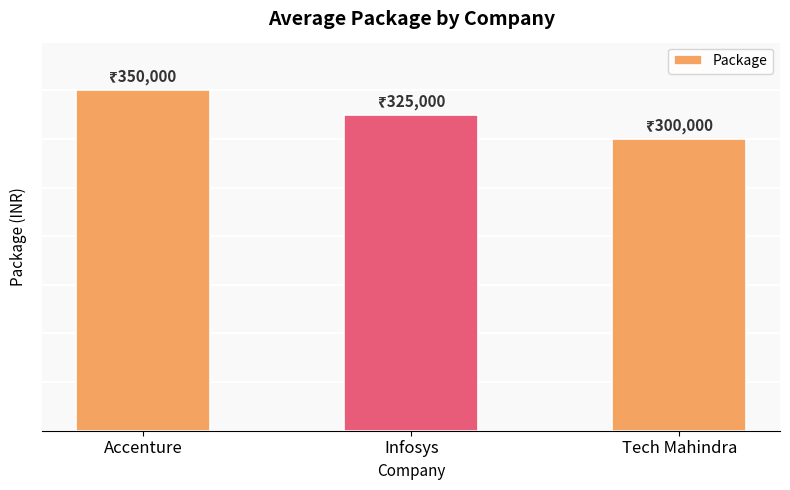

At which label does the data first exceed 325000?

Accenture